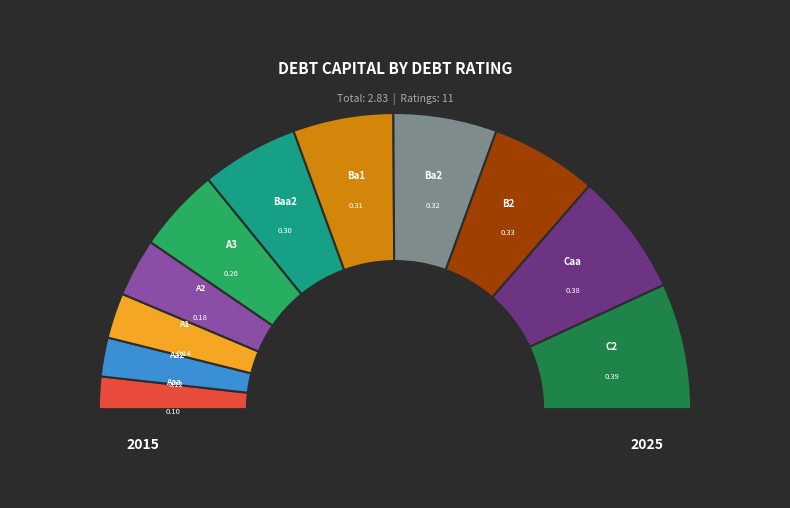

How many slices are in this pie chart?

11